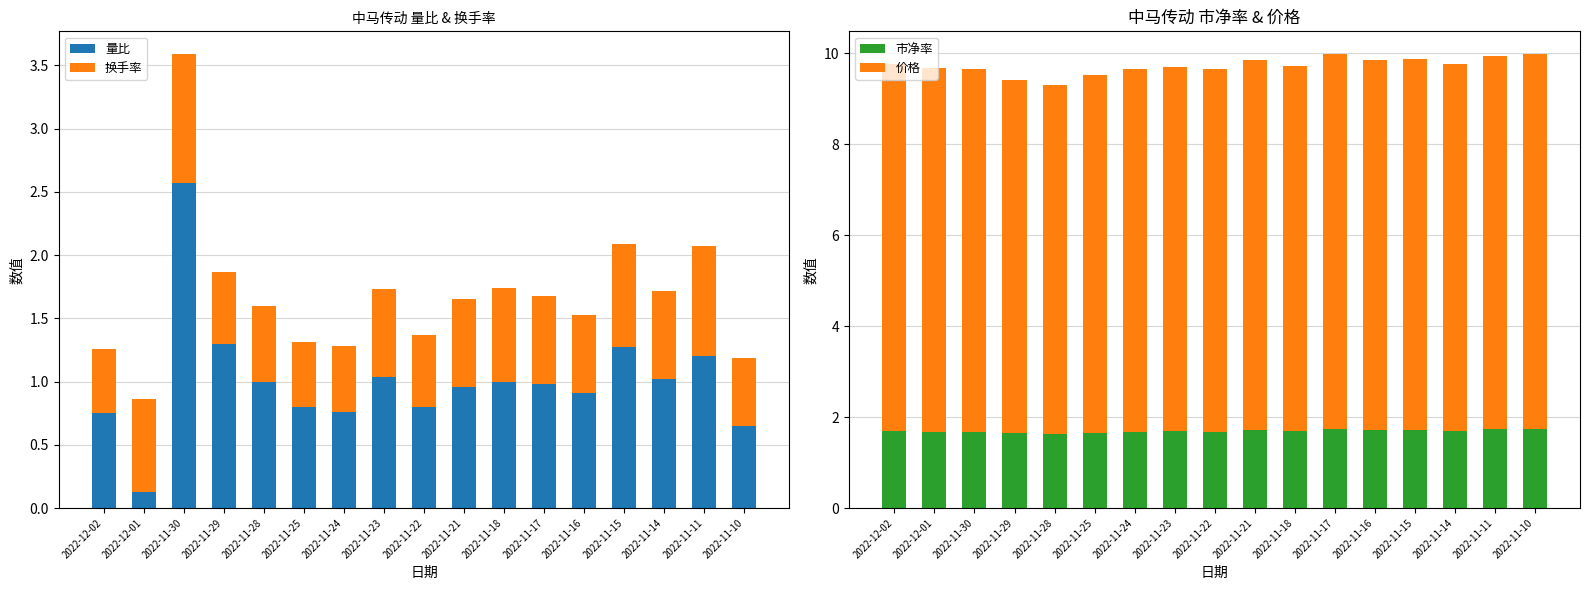

Rank the series at 2022-11-30 from lowest to highest value.

换手率, 市净率, 量比, 价格